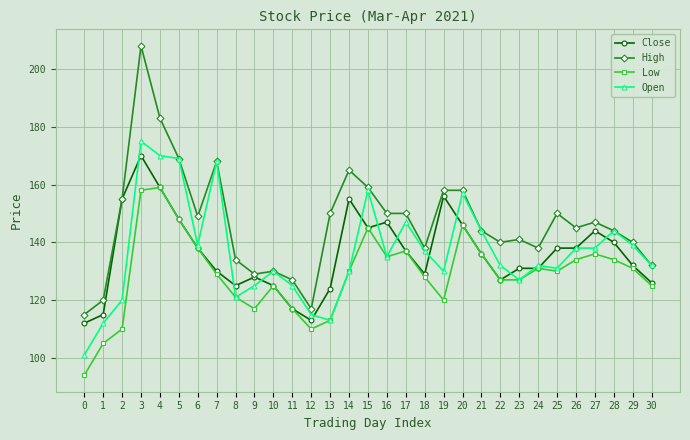

Between 19 and 24, which series saw the biggest shift?

Close